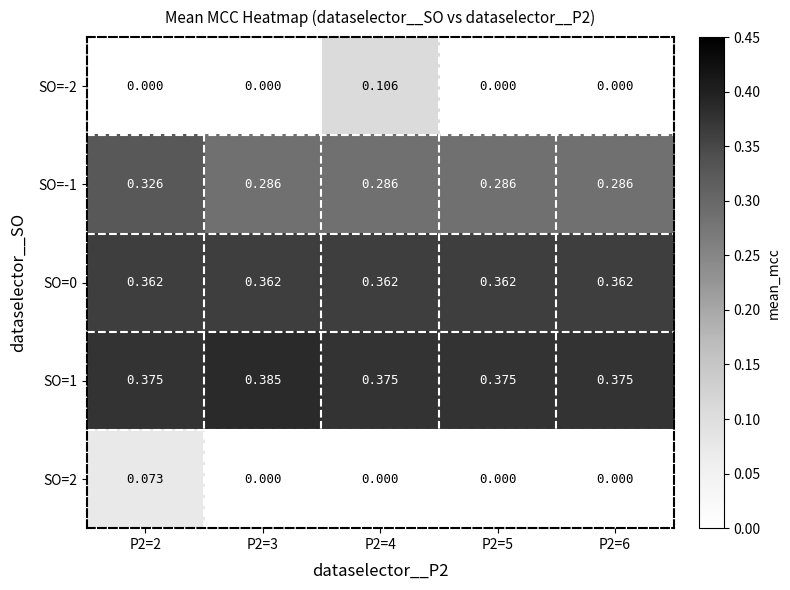

How many data points does each series have?

5